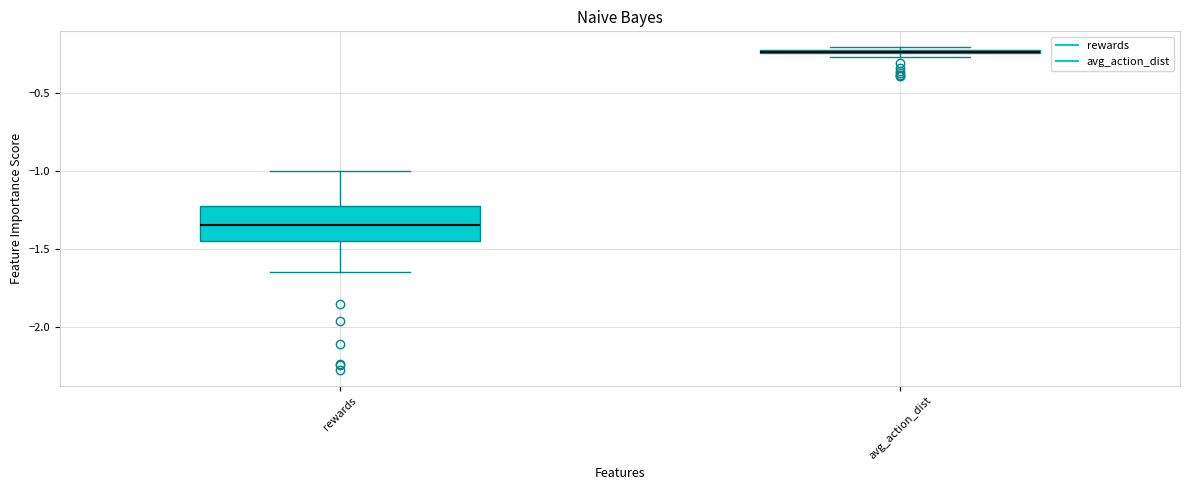

Where is the upper edge of the box for avg_action_dist on the y-axis? The values are not printed on the chart, so give them approximately, as read against the axis.

-0.20